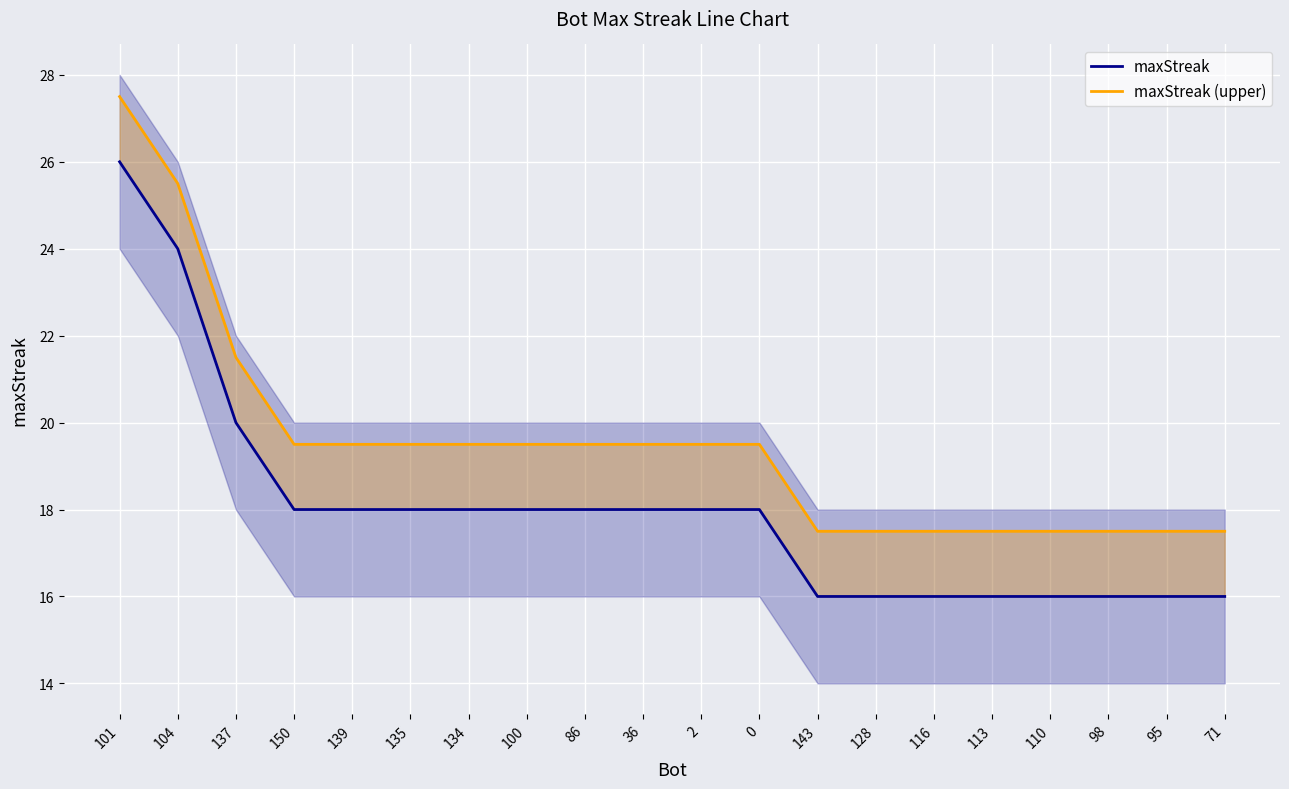

What is the difference between the second highest and second lowest values in the maxStreak series?

8.0